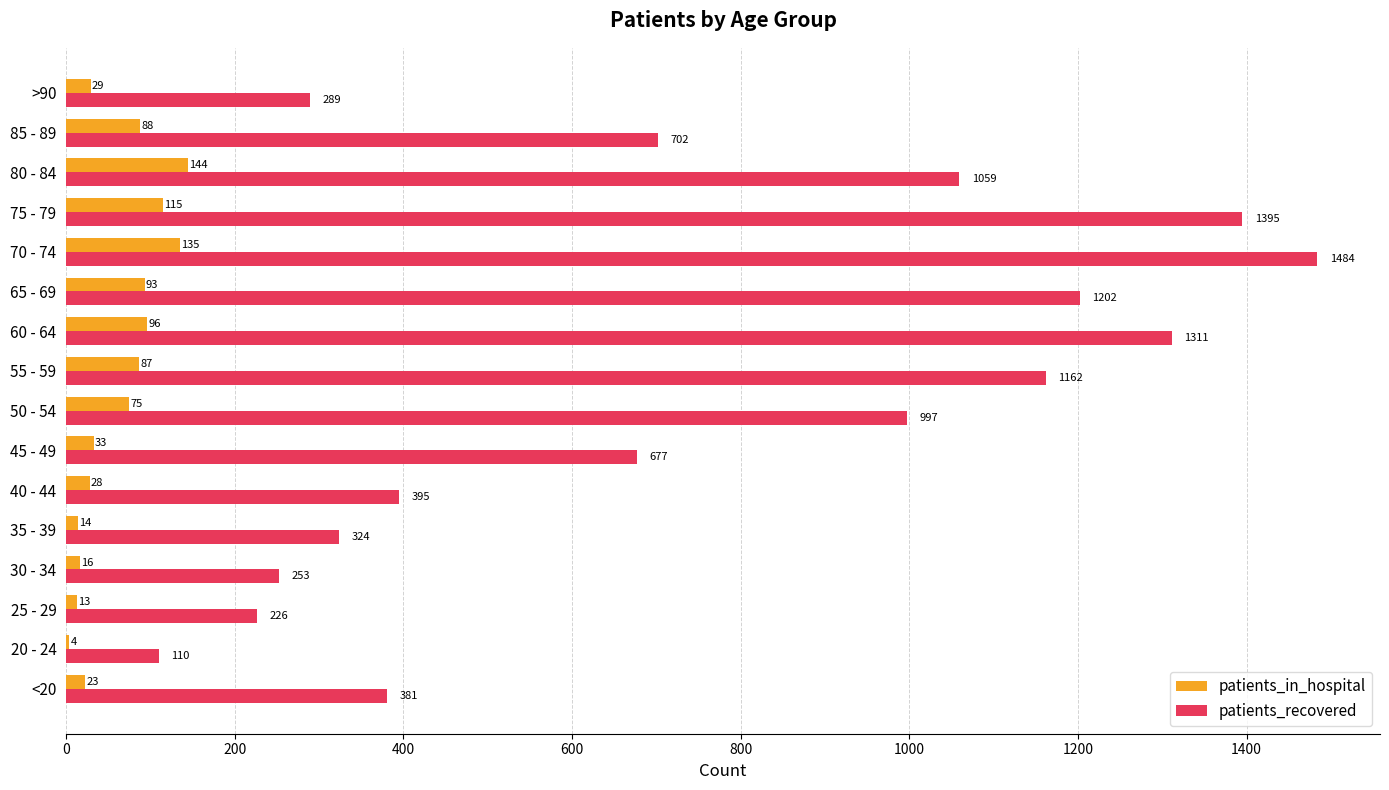

At which category is the sum across all series the highest?

70 - 74